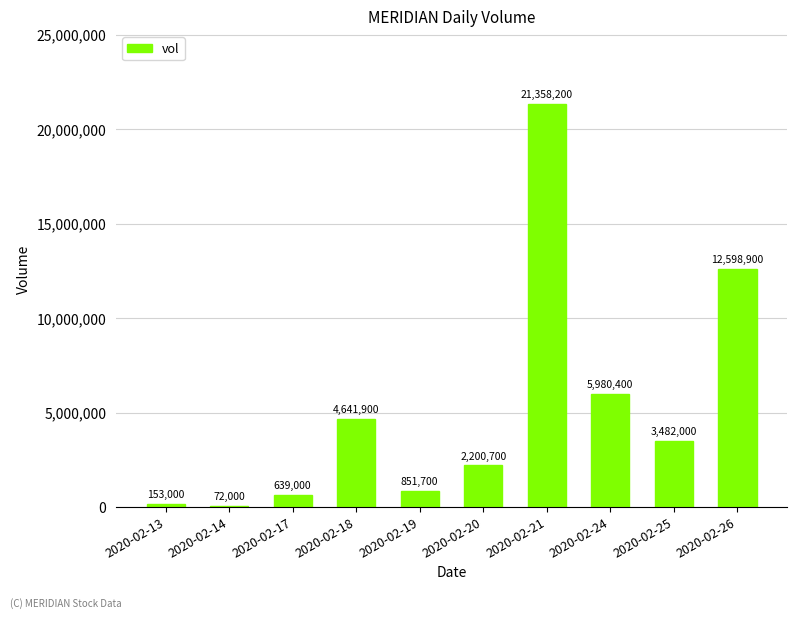

Is it true that the value at 2020-02-21 is 6272802?

False